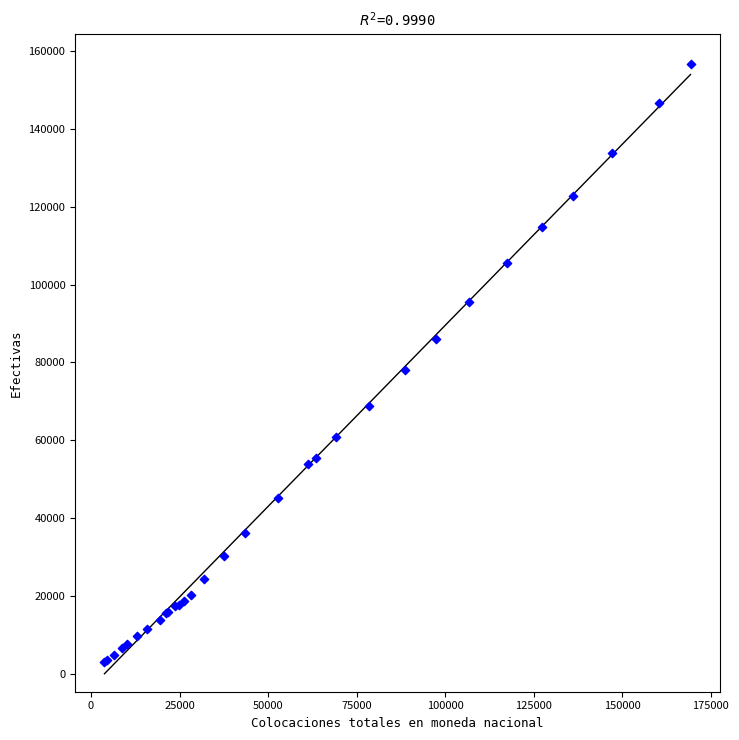

What Y value in the scatter plot is closest to 79887?

78038